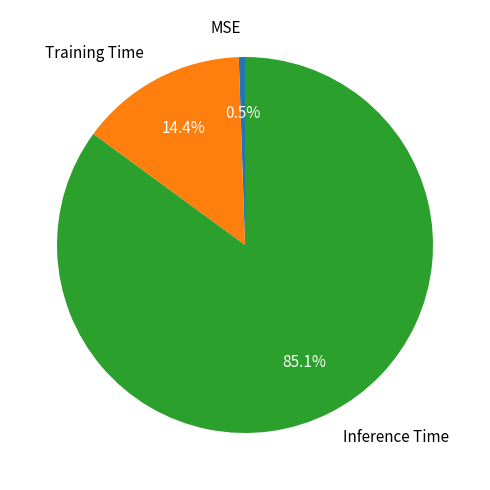

How much of the chart is everything except Inference Time?

14.9%